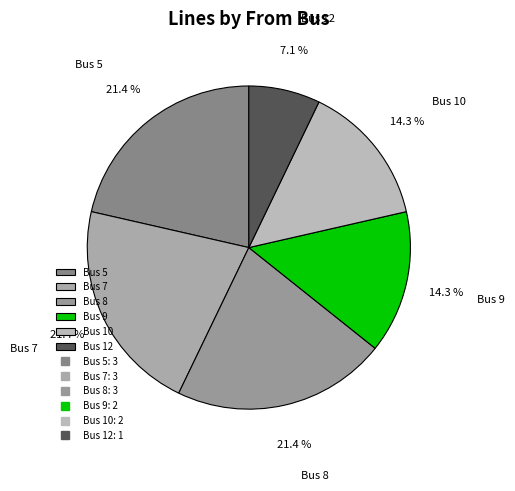

What percentage is the Bus 9 slice, to the nearest percent?

14%